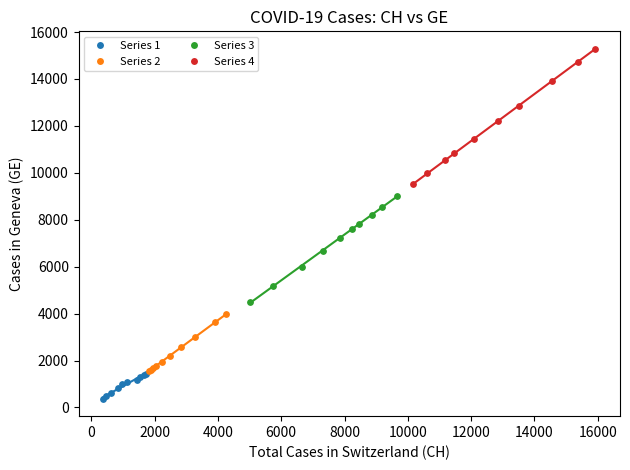

Which series reaches the minimum Y coordinate?

Series 1